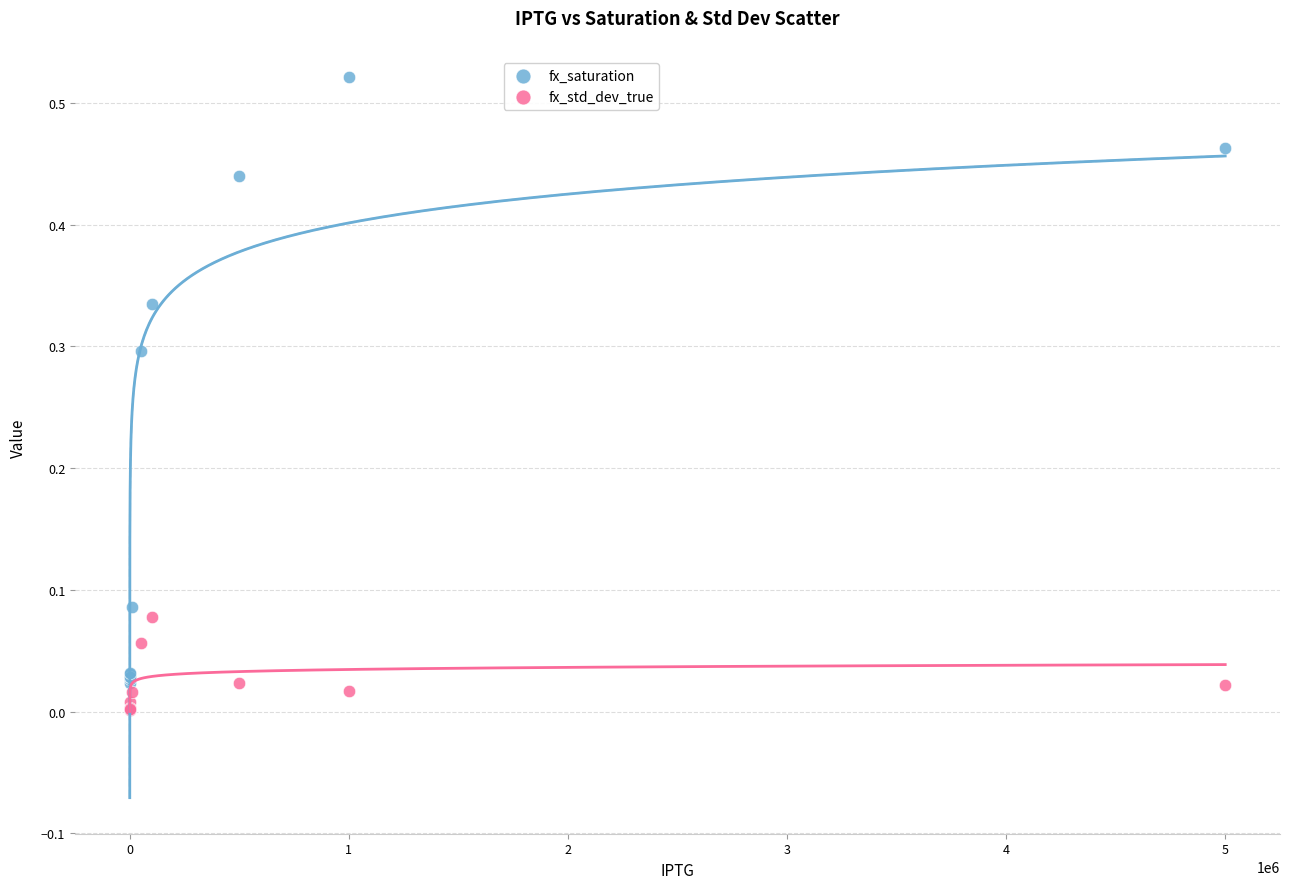

What is the X range (max minus min) for the scatter plot?

5000000.0